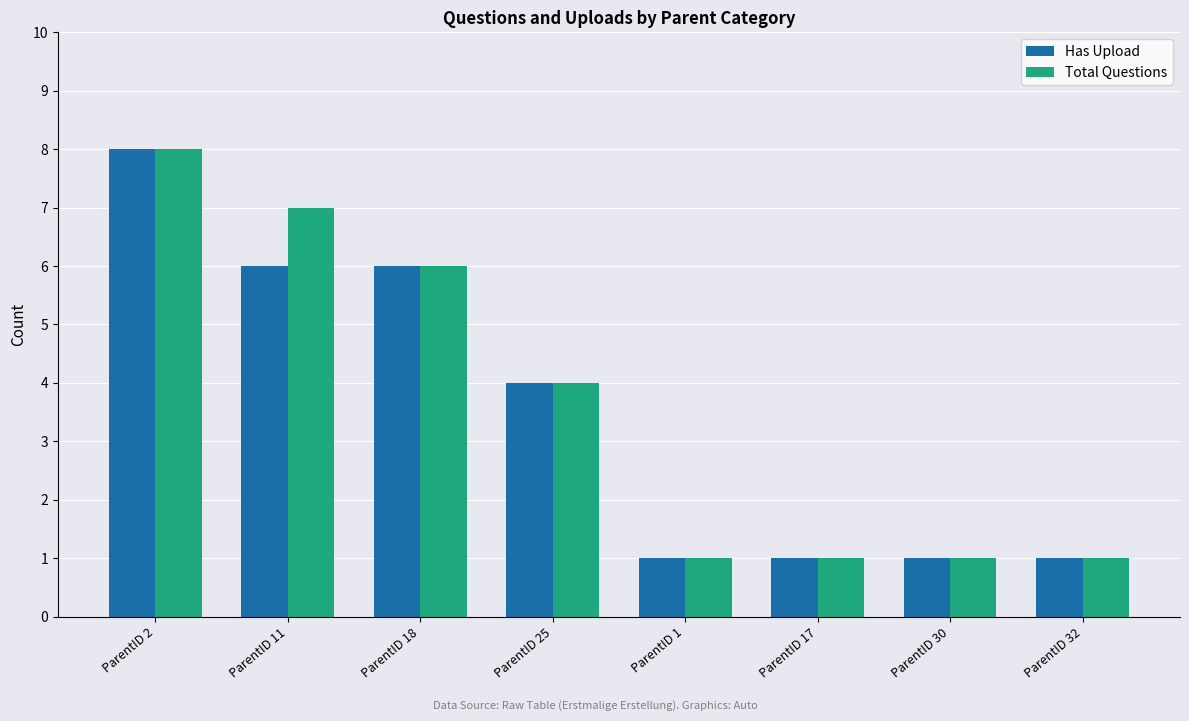

What is the average value of the Total Questions series?

4